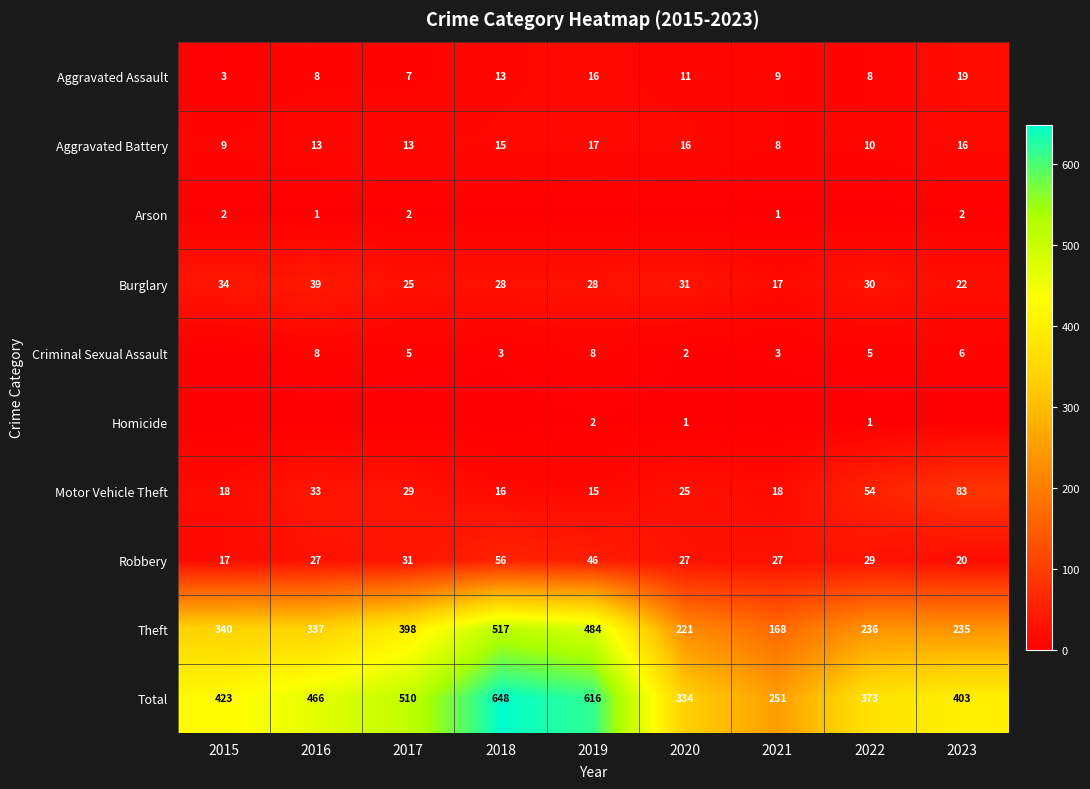

What is the total value across all series at 2019?

1232